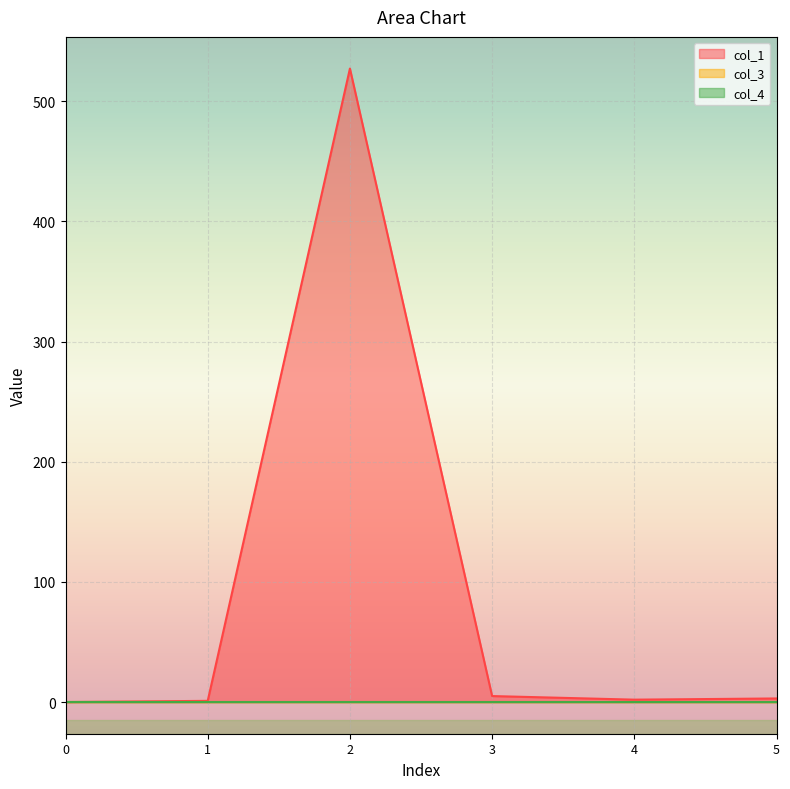

At which category is the sum across all series the highest?

2